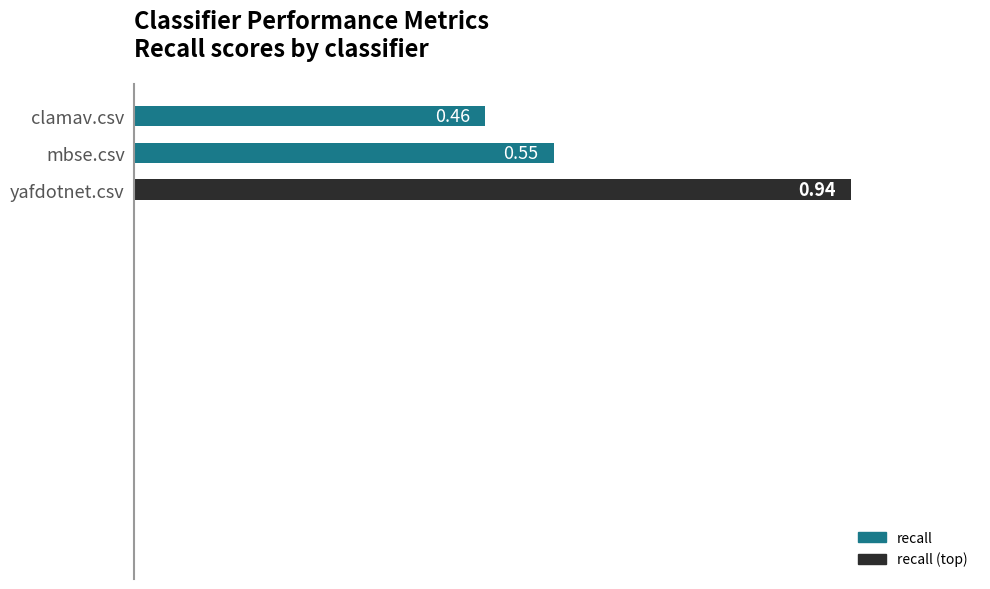

How many data points does each series have?

3